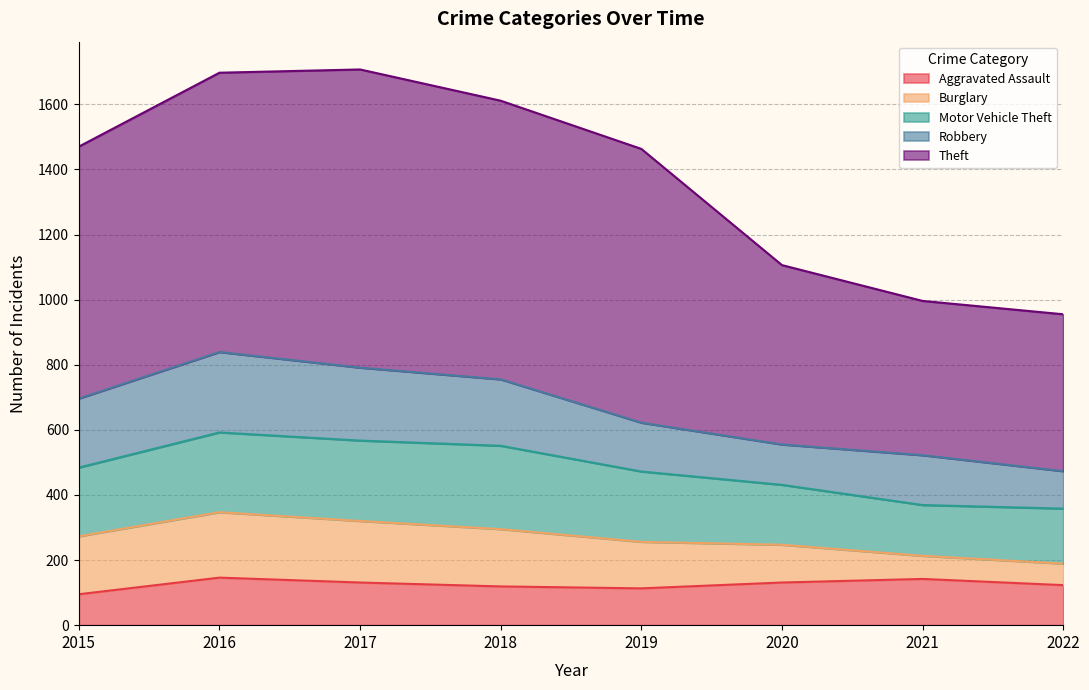

How many data points in Theft are less than 841?

4